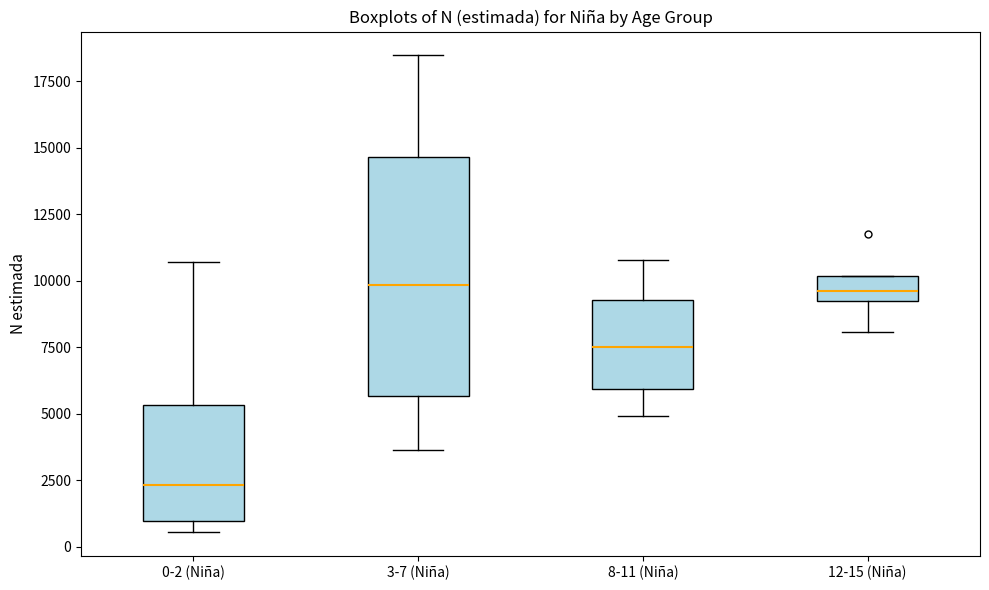

Where does the lower whisker of the box for 12-15 (Niña) end on the y-axis? The values are not printed on the chart, so give them approximately, as read against the axis.

8000